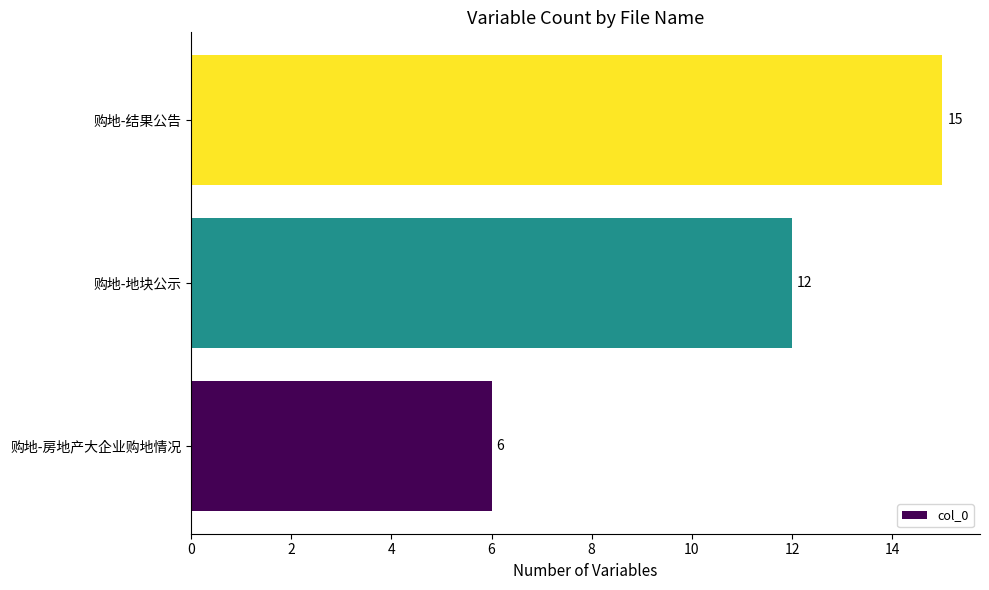

Which has a higher value, 购地-房地产大企业购地情况 or 购地-地块公示?

购地-地块公示